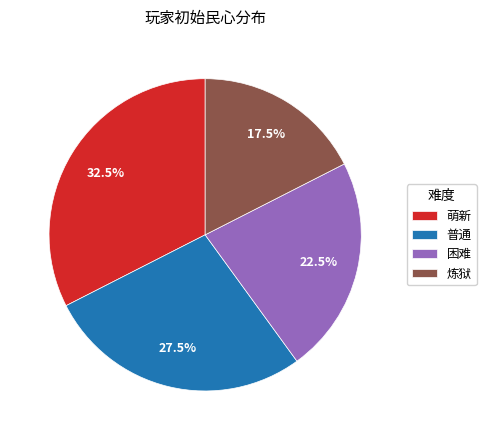

To the nearest percent, what is the combined percentage of 困难 and 萌新?

55%